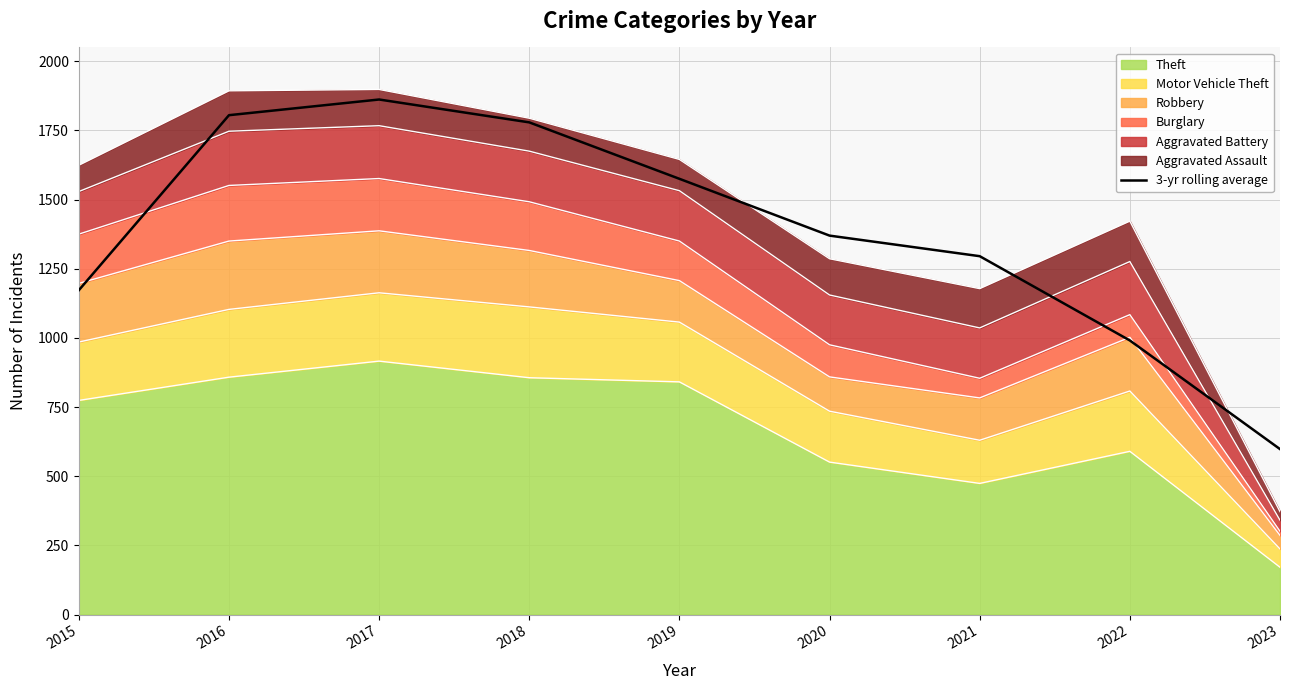

The chart shows a value of 1147.4 at 2016. True or false?

False